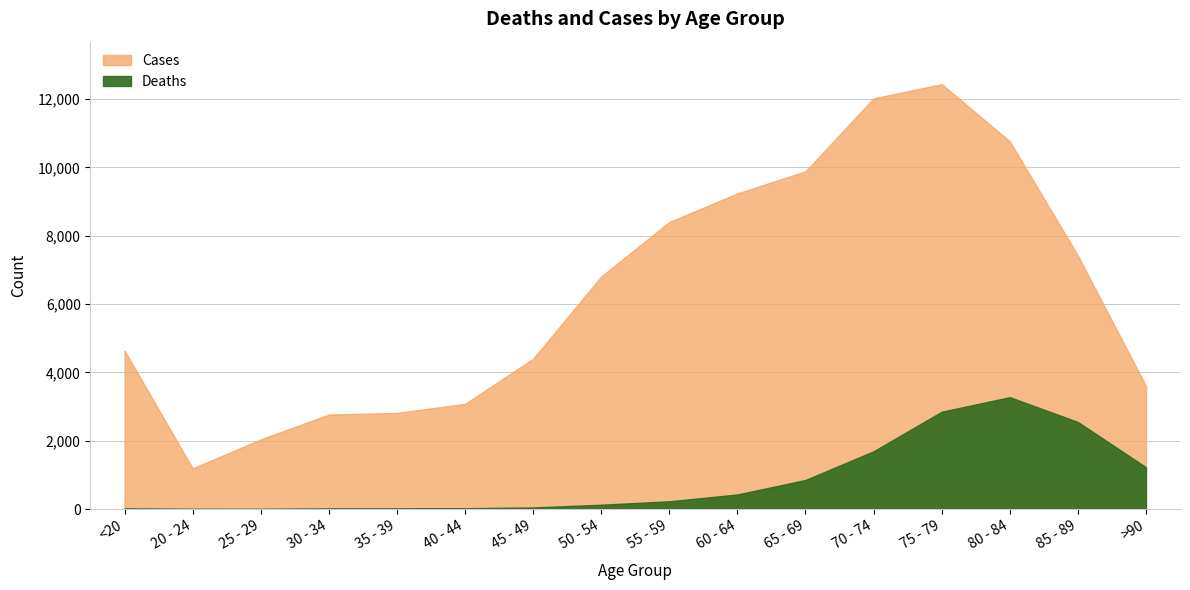

True or false: Cases has more than 0 interior local peaks.

True